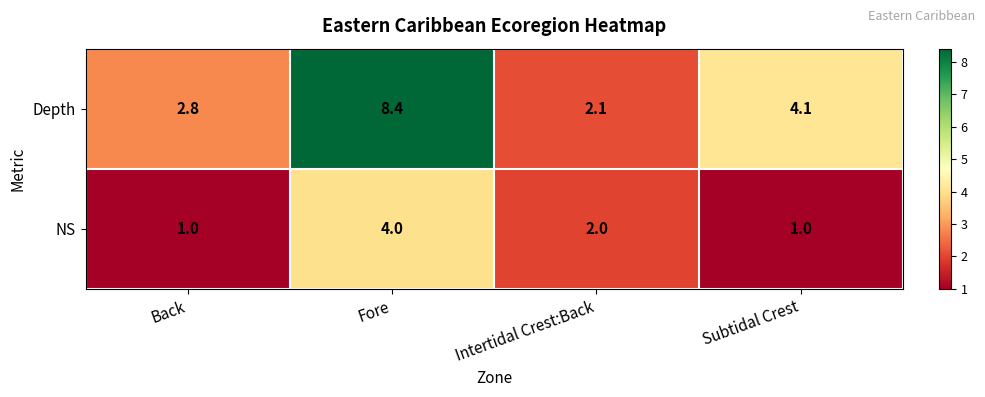

Is it true that NS equals 1.0 at Back?

True